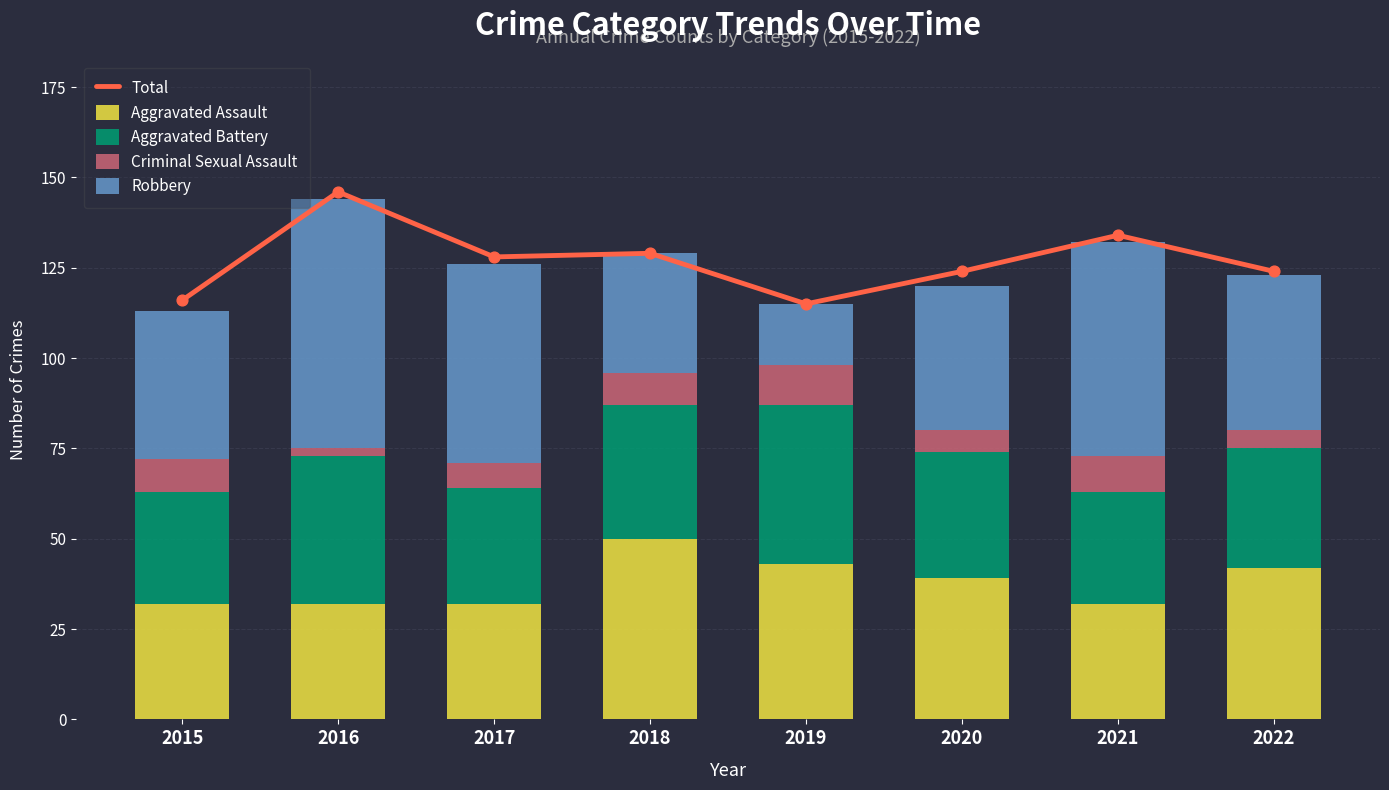

Which series has the widest spread of Y values?

Robbery